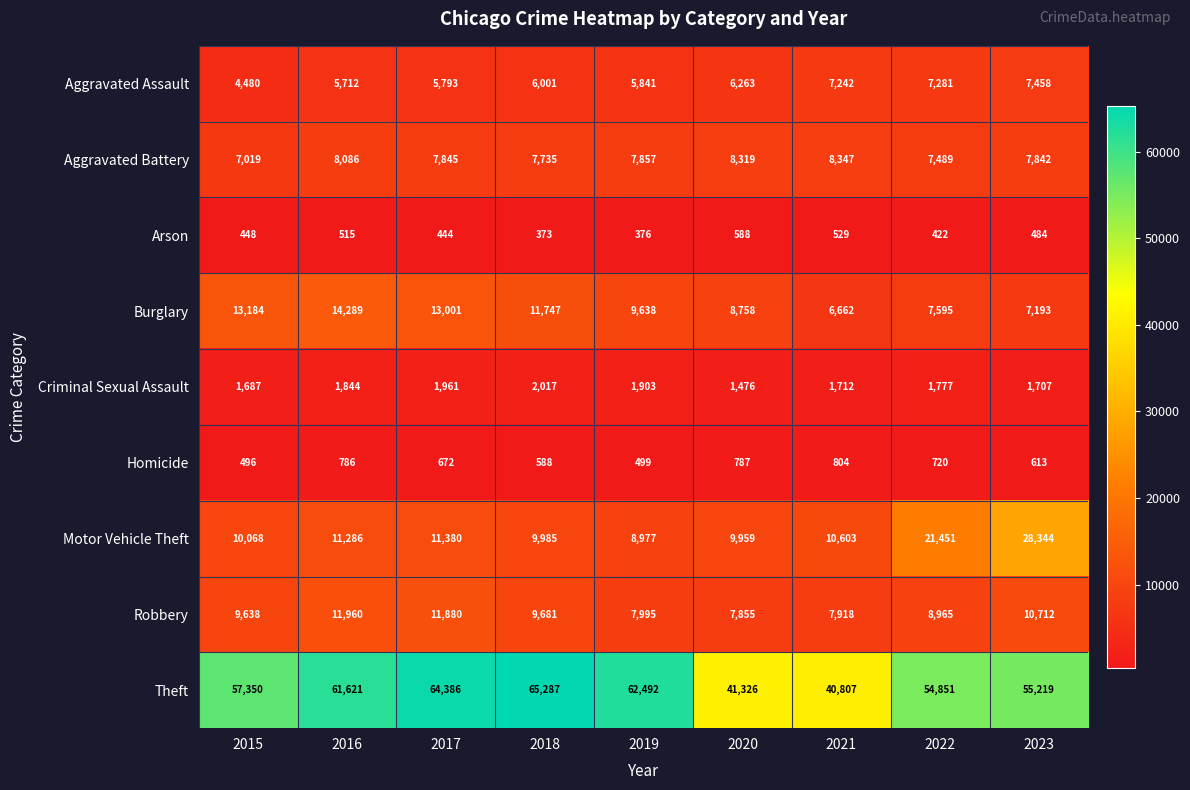

At which category does the chart reach its peak across all series?

2018